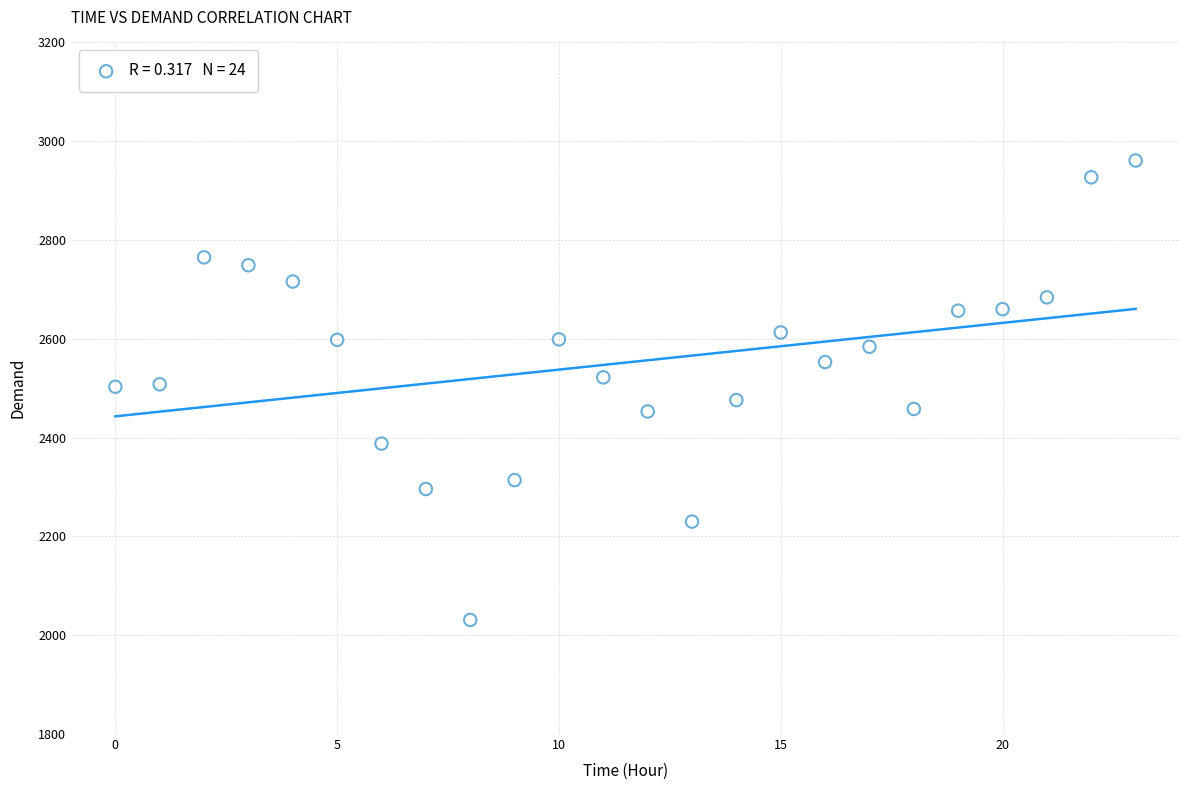

What is the range of Y values (max minus min)?

930